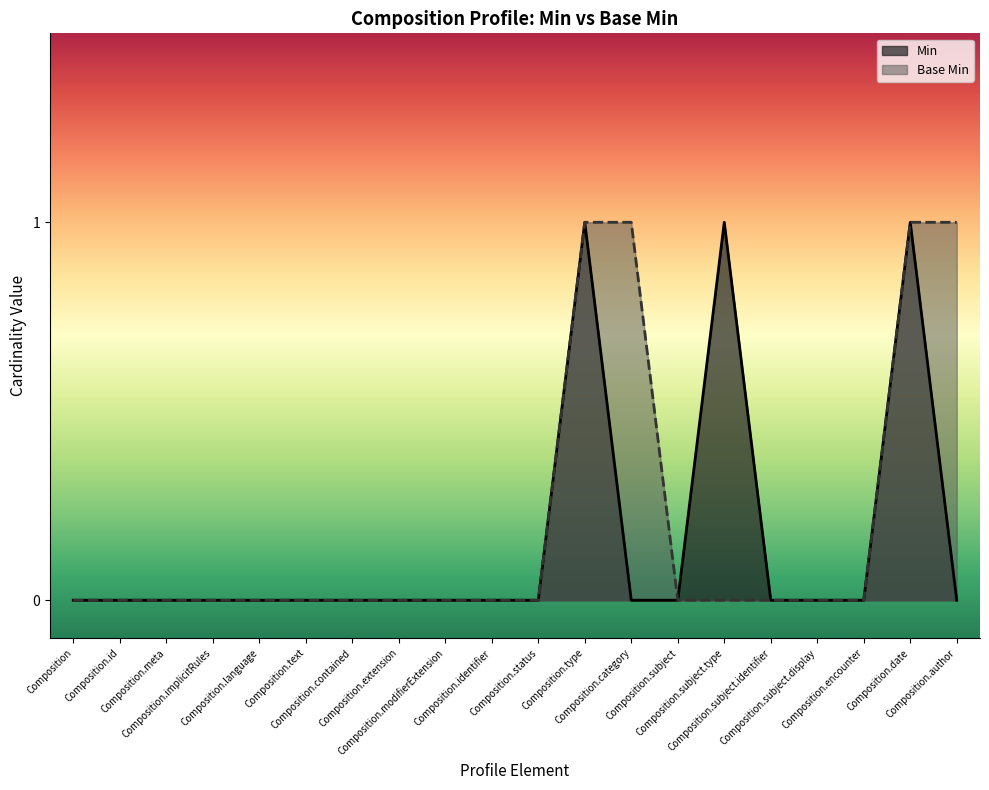

What is the difference between the second highest and second lowest values in the Min series?

1